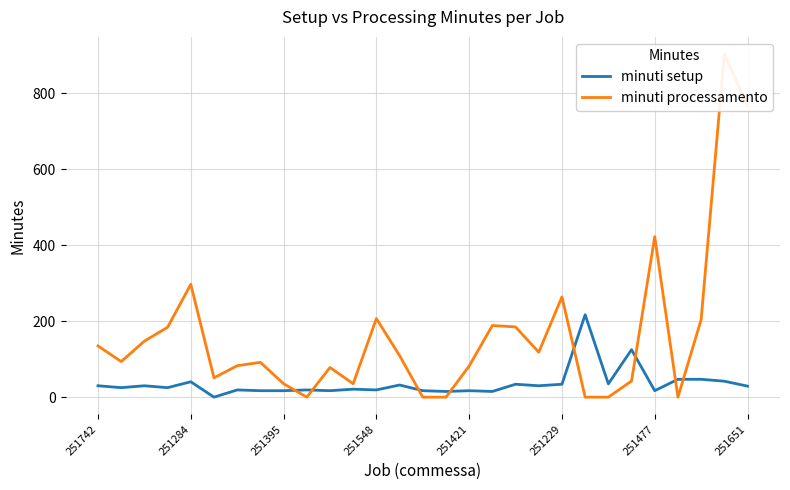

Is this an area chart (filled region under the line)?

No